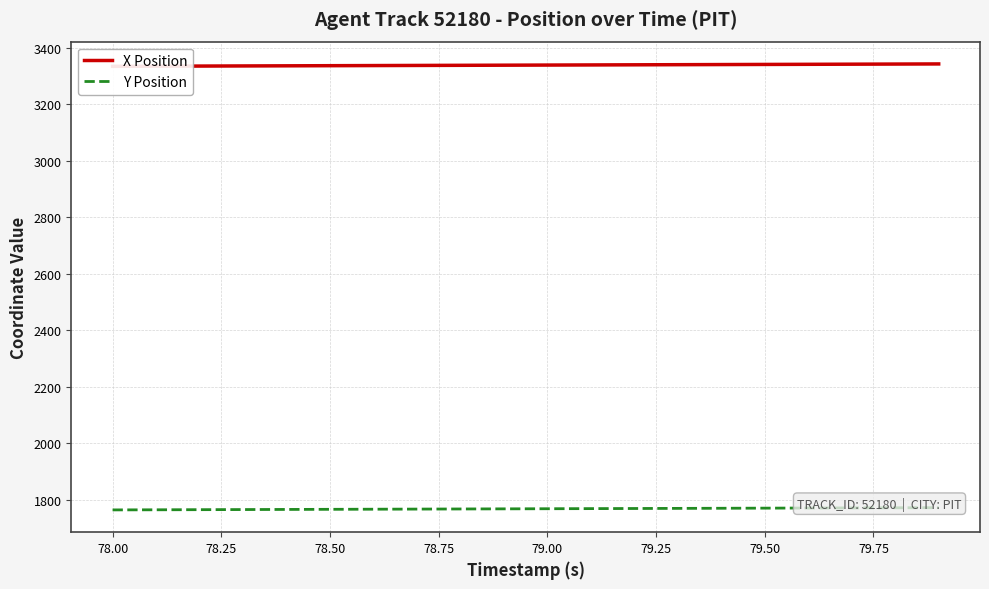

Reading left to right, transcribe all the data shown in this chart.

X Position: 3334.8	3335.3	3335.7	3336.2	3336.6	3337.1	3337.5	3338.0	3338.4	3338.8	3339.3	3339.7	3340.2	3340.6	3341.1	3341.5	3342.0	3342.4	3342.8	3343.3
Y Position: 1763.1	1763.5	1764.0	1764.4	1764.8	1765.2	1765.6	1766.0	1766.5	1766.9	1767.3	1767.7	1768.1	1768.5	1769.0	1769.4	1769.8	1770.2	1770.6	1771.0